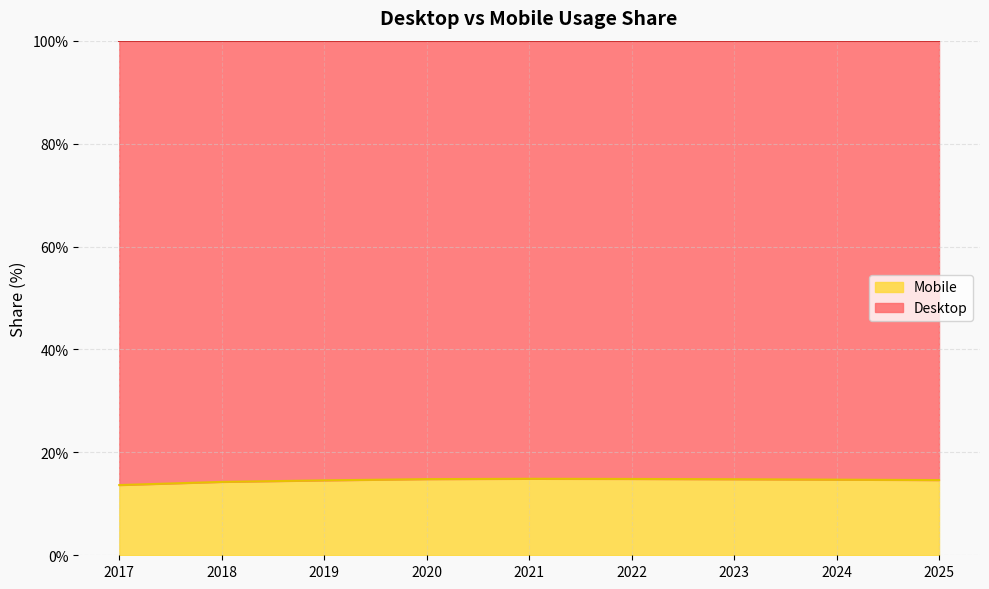

Which category has the highest value across all series?

2021